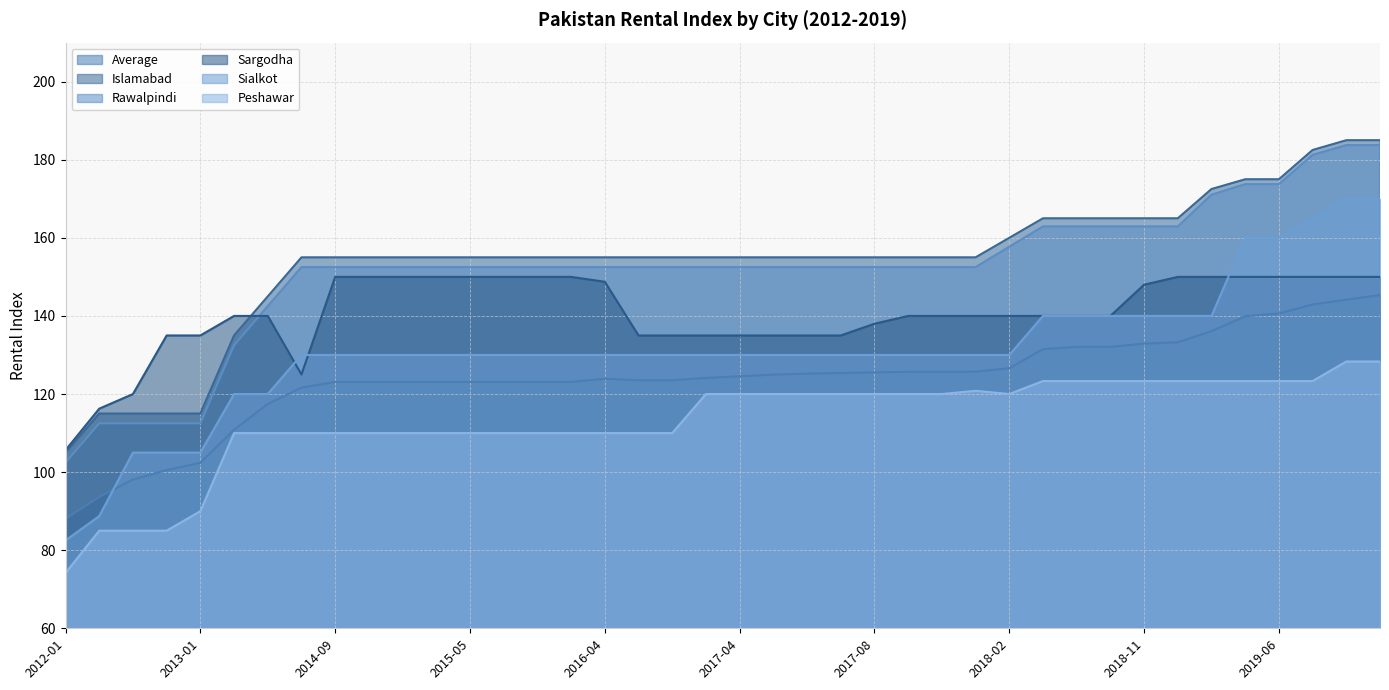

Does the chart display data point markers on the line(s)?

No